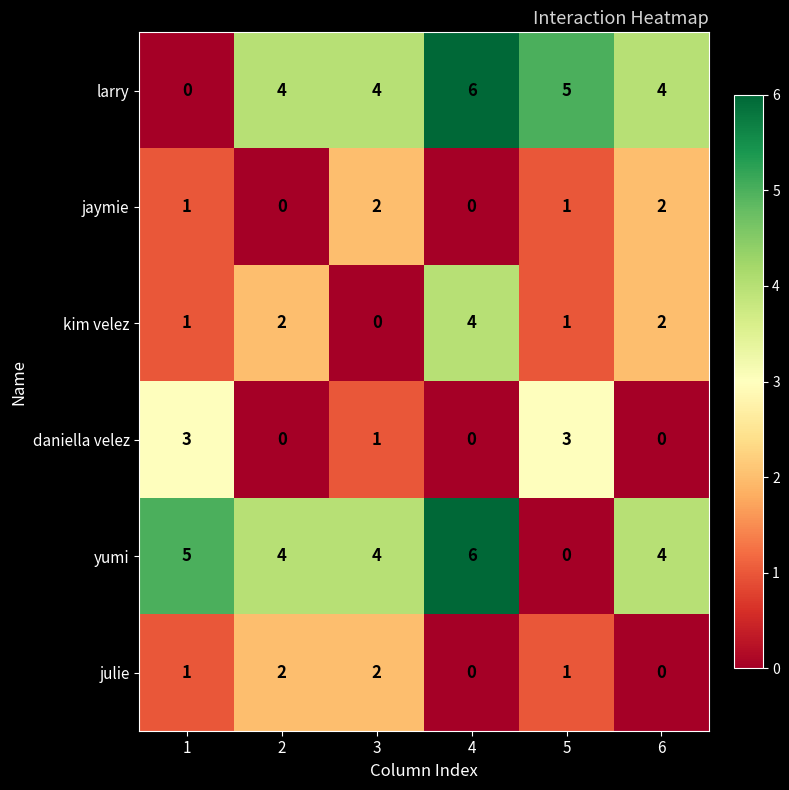

At how many categories does at least one series exceed 0?

6